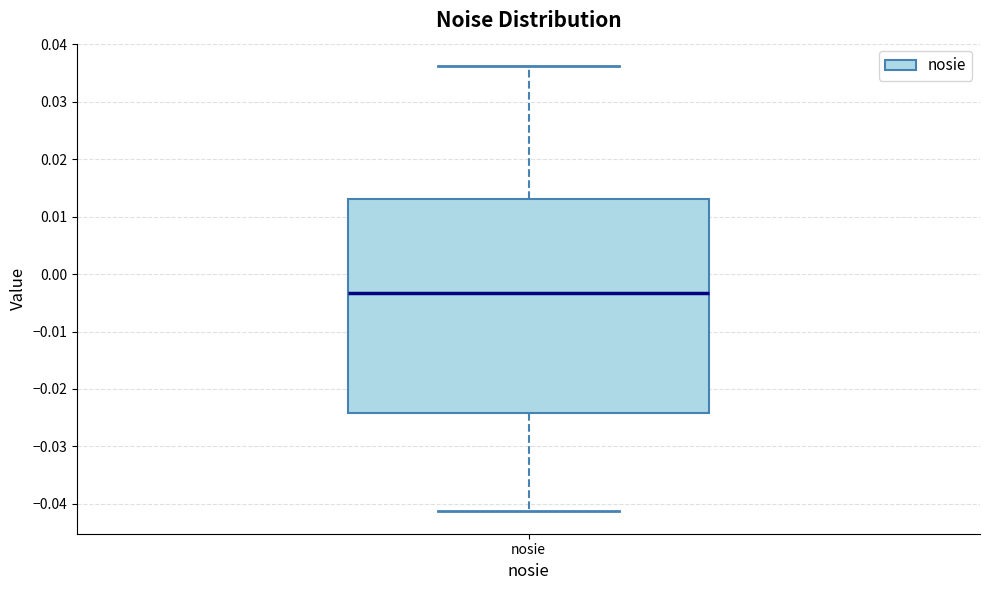

Transcribe this box plot: give where the median line is, the range the box spans, and where the two whiskers end, as read against the y-axis. The values are not printed on the chart, so give them approximately, as read against the axis.

median -0.003, box -0.024 to 0.013, whiskers -0.041 to 0.036